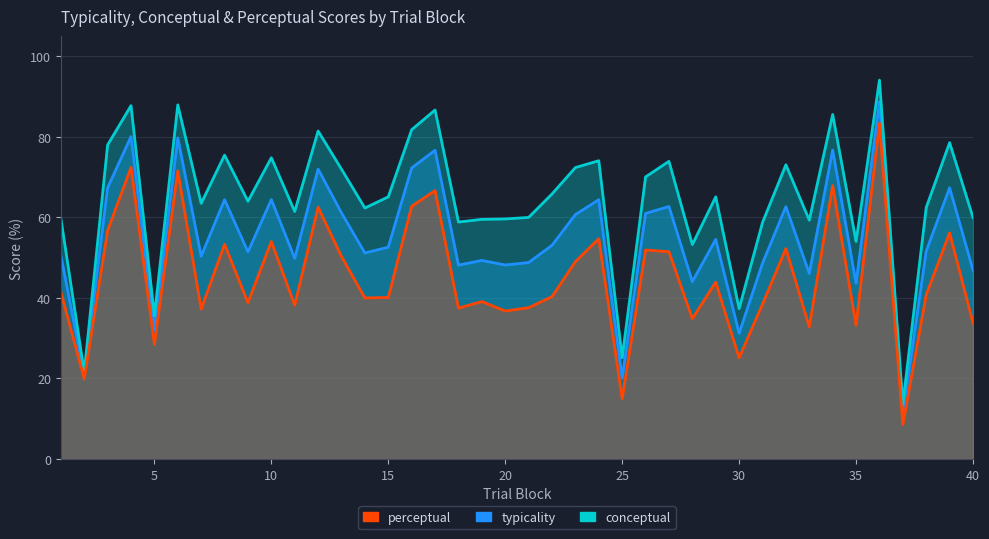

Which series has the largest range (max minus min)?

conceptual